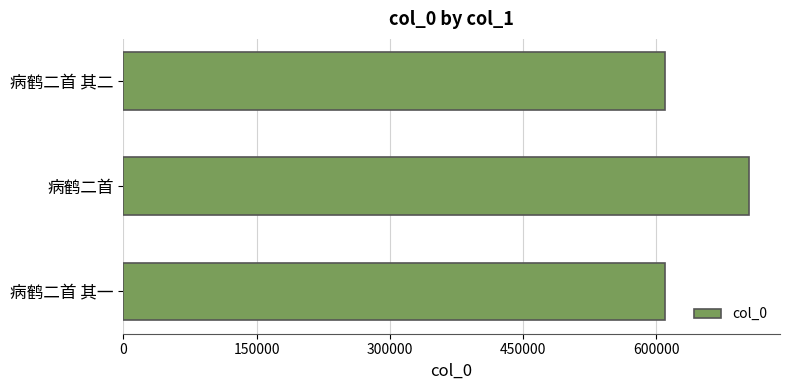

How many bars are there in total?

3